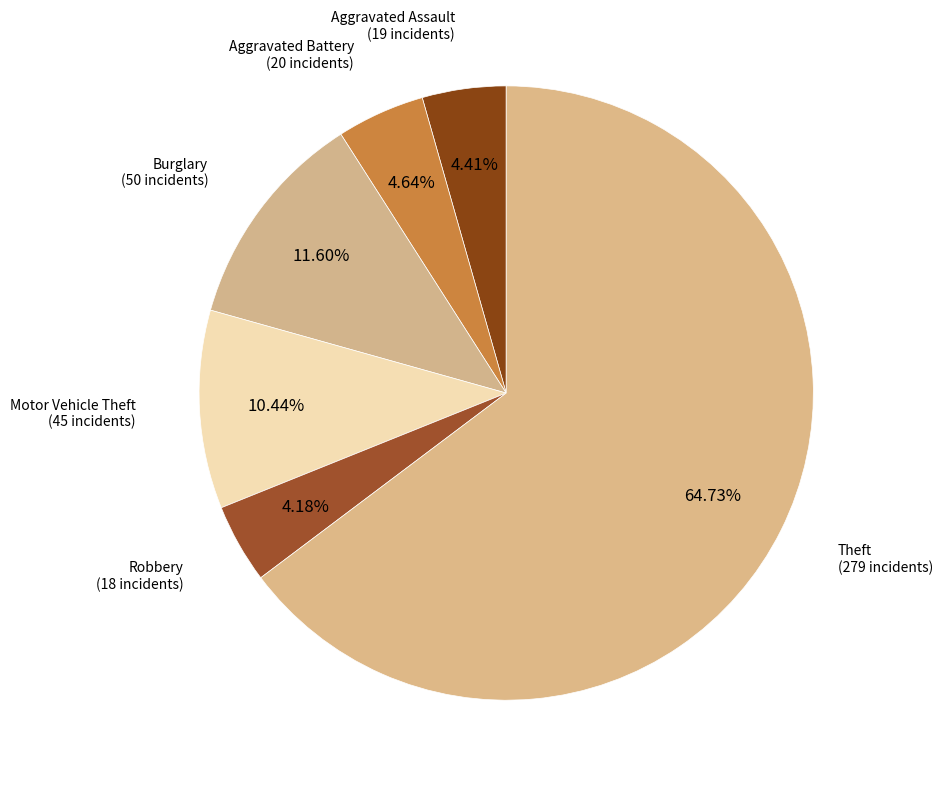

Which has a higher value, Burglary or Aggravated Battery?

Burglary